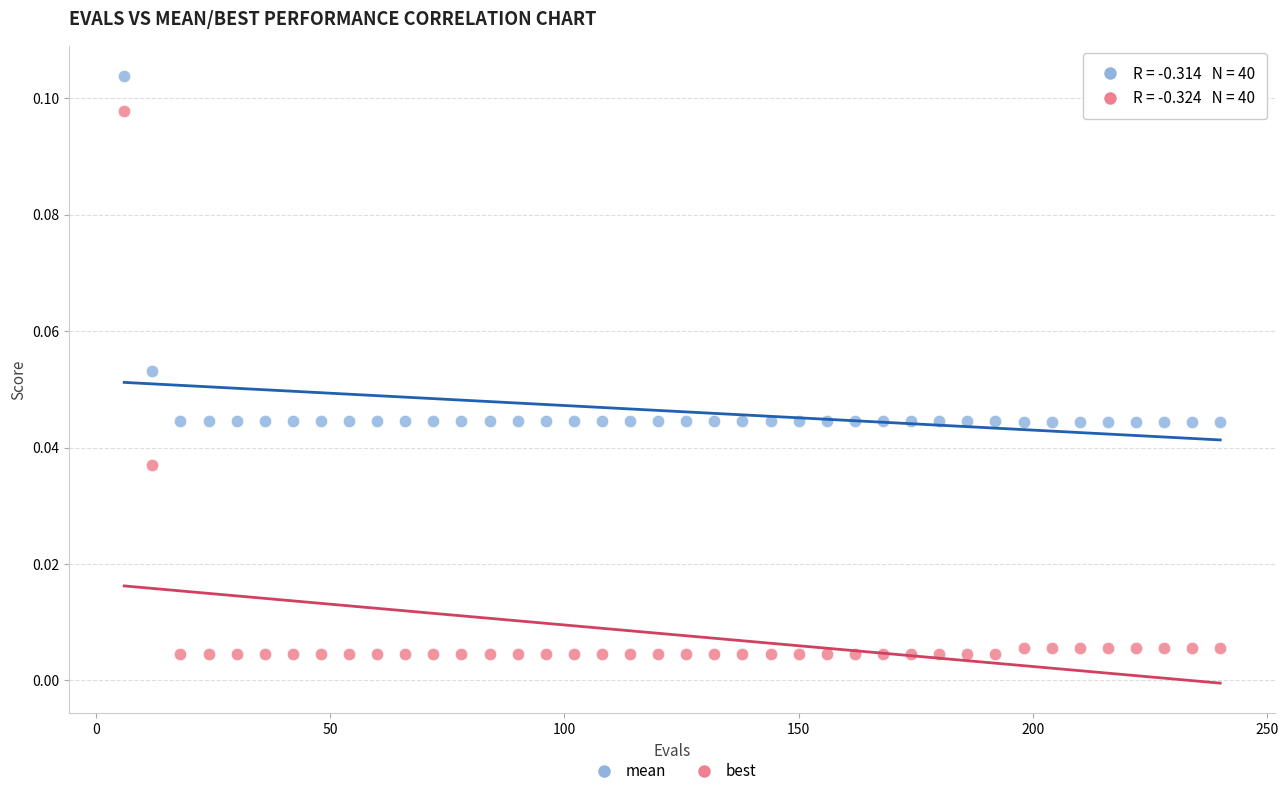

Across all data points, what is the range of X values (max minus min)?

234.0